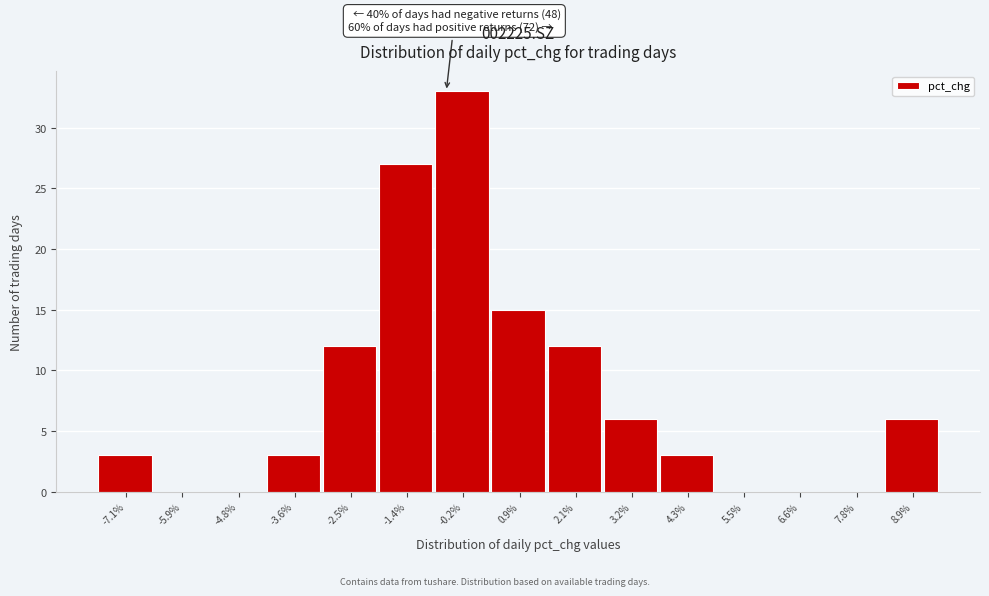

Is it true that the value at 3.2% is 4?

False